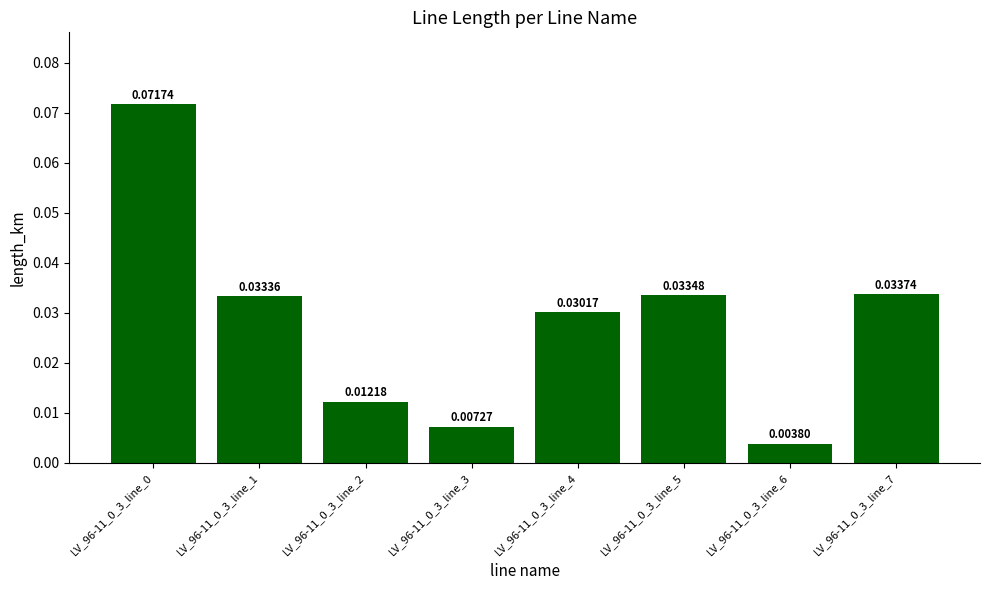

Count the number of data series in this chart.

1